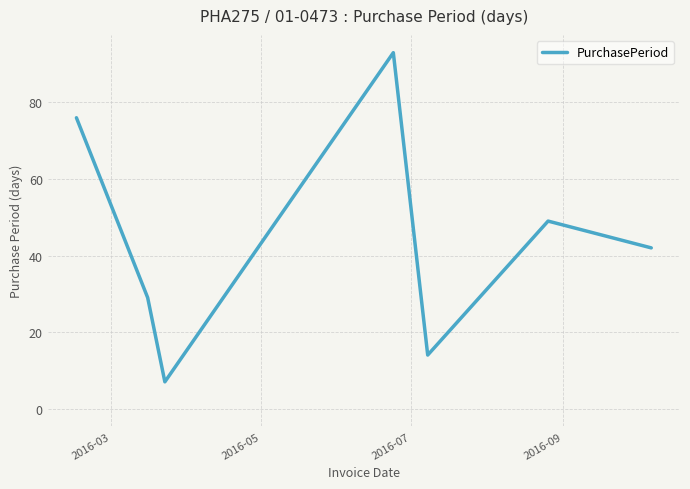

What is the sum of all values?

310